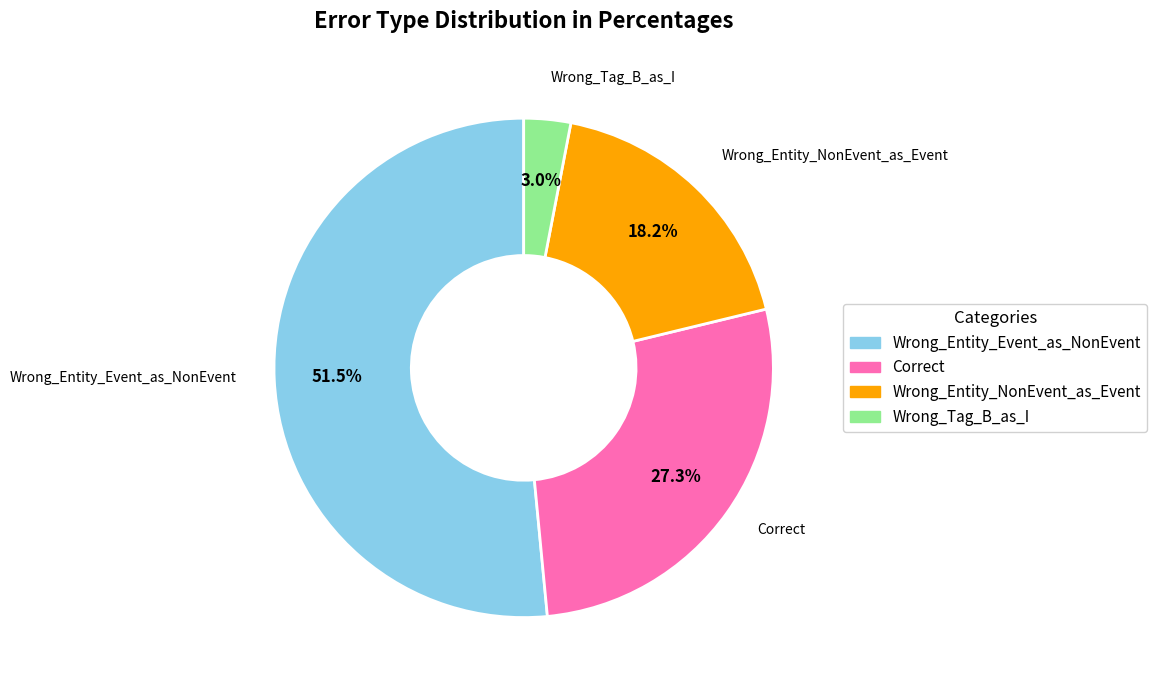

Is there a majority slice in this chart?

Yes